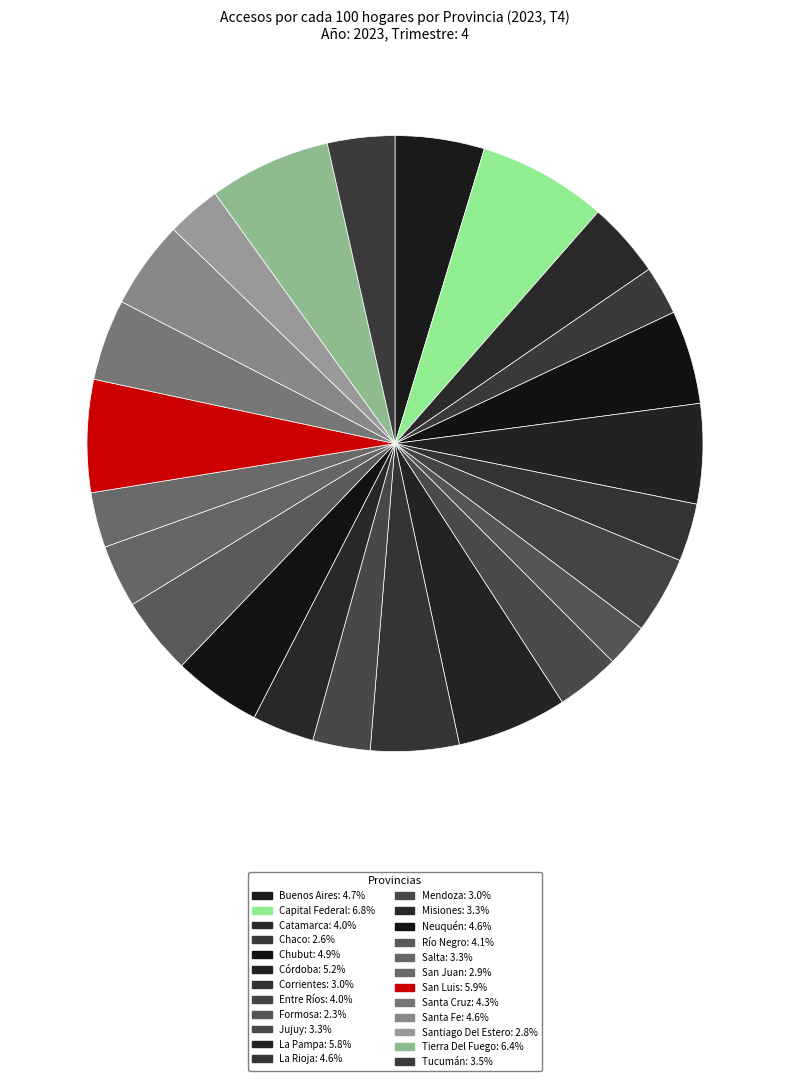

Between La Pampa and Santa Fe, which is larger?

La Pampa